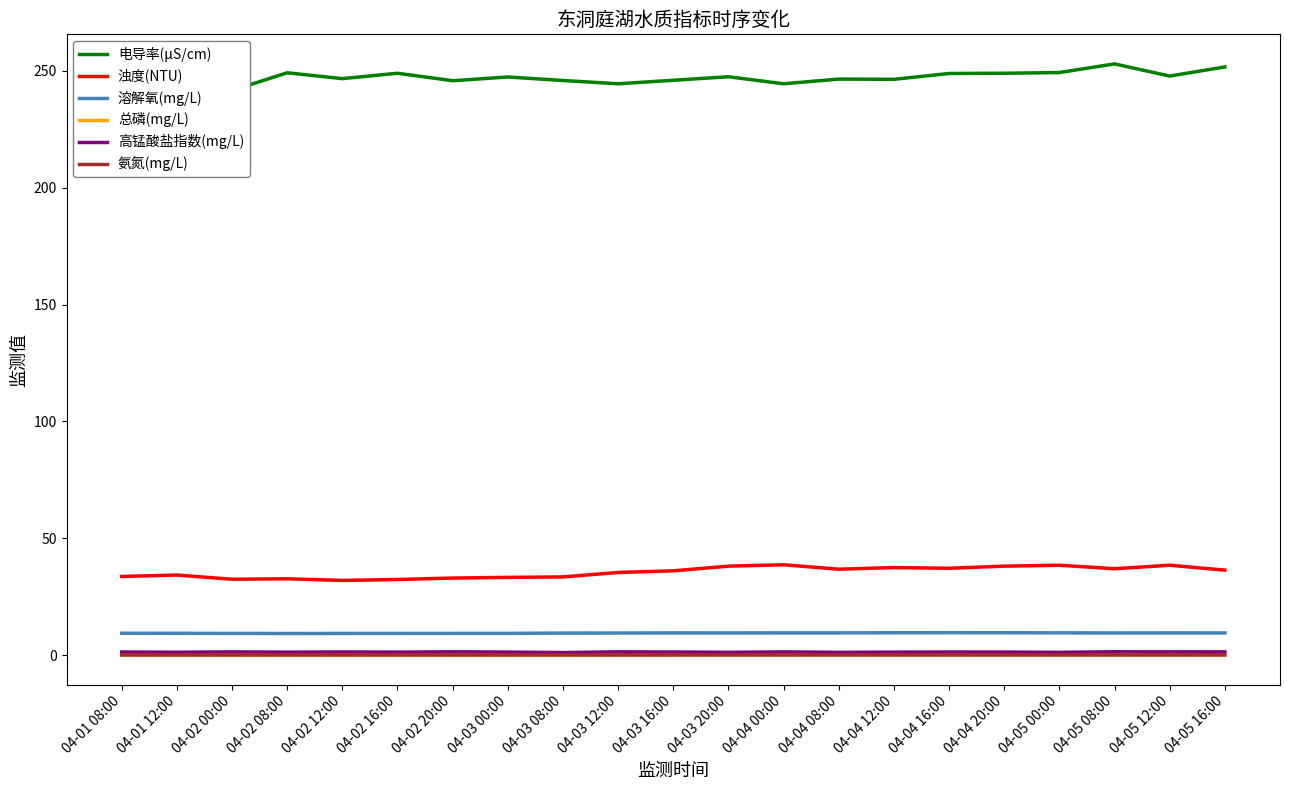

What value does the 浊度(NTU) series have at 04-04 20:00?

38.1